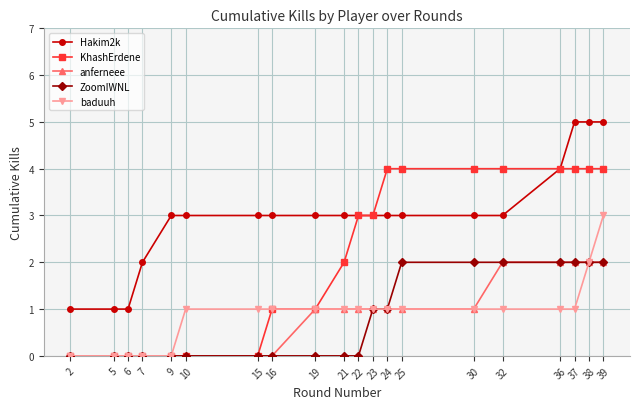

Count the number of data series in this chart.

5